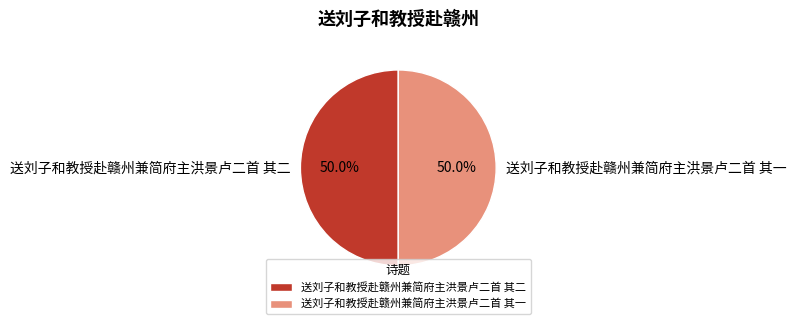

How many slices are in this pie chart?

2